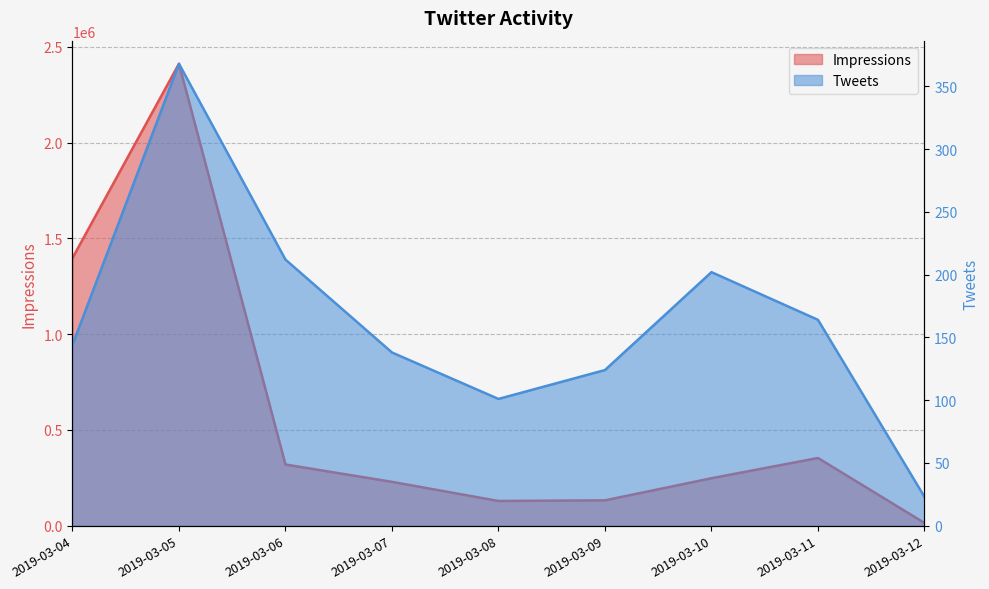

What is the average value of the Impressions series?

581672